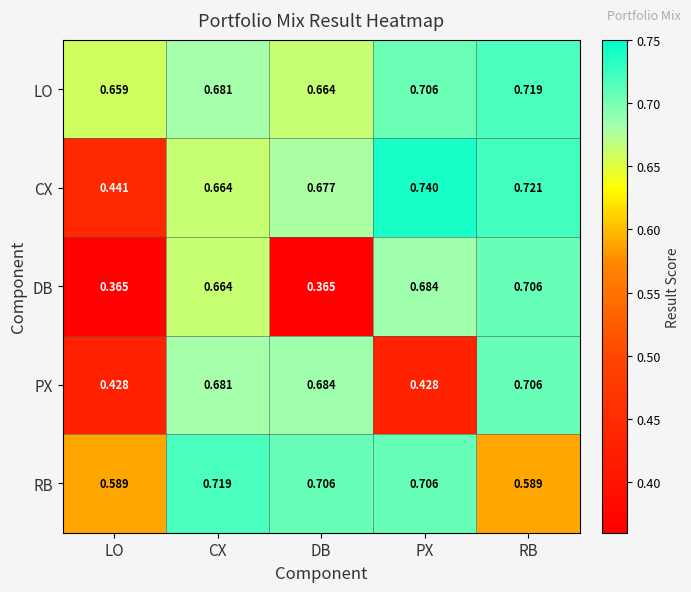

At DB, list the series in order from smallest to largest.

DB, LO, CX, PX, RB